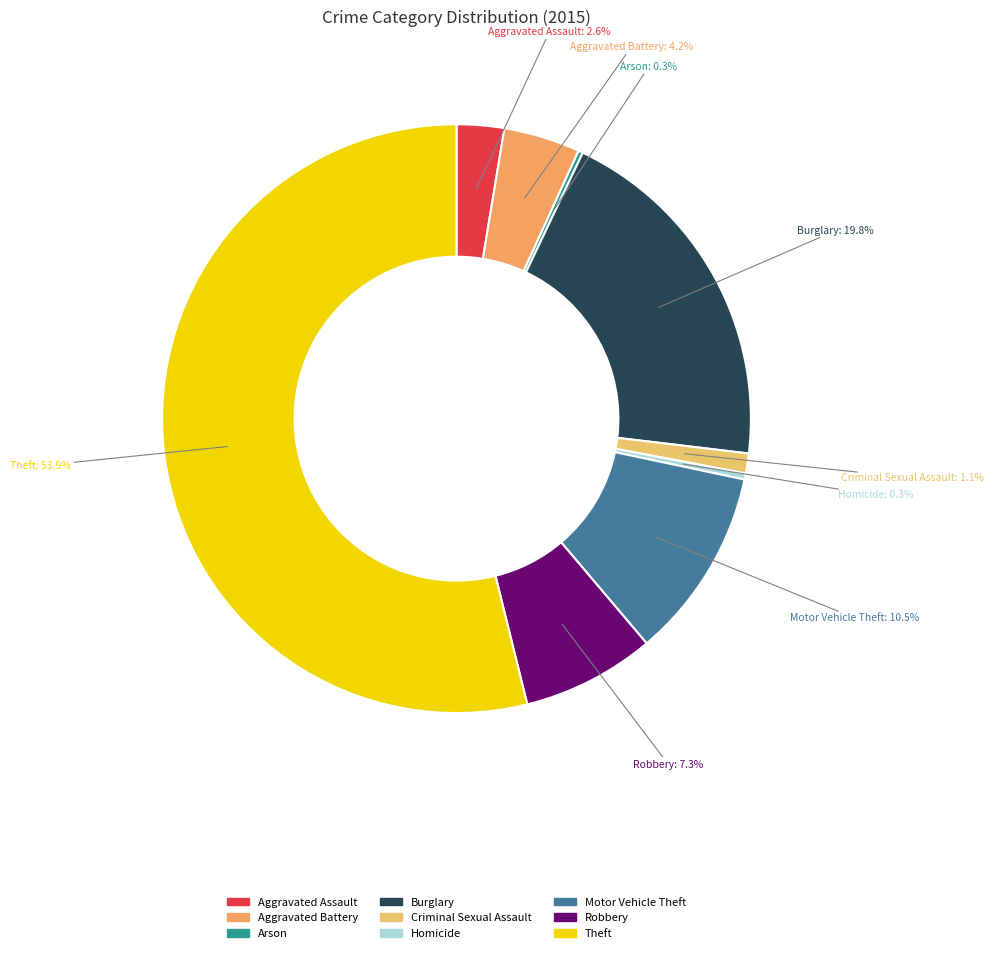

Which category accounts for the majority?

Theft